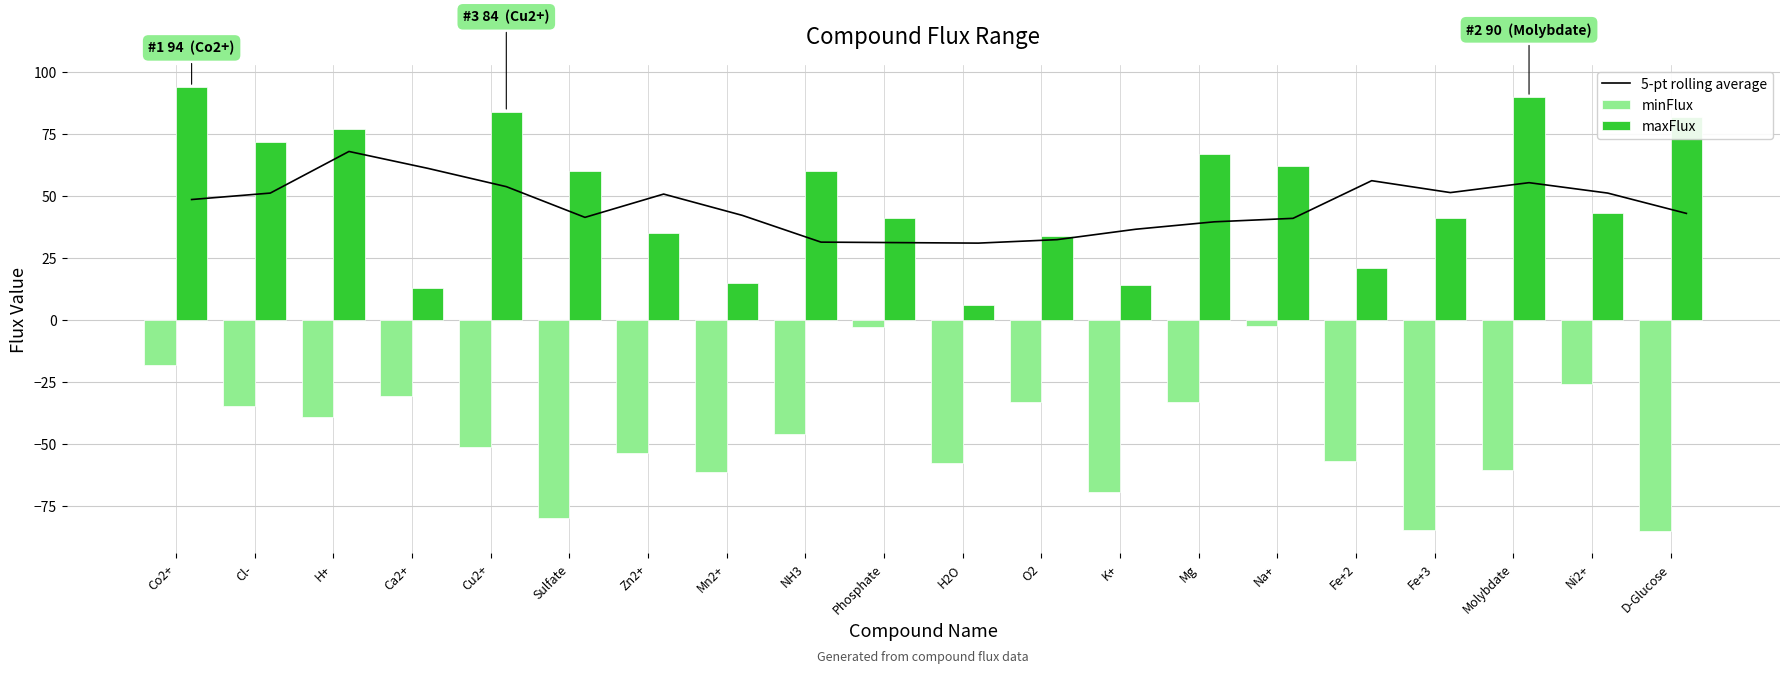

What are all the series names shown in the legend?

5-pt rolling average, minFlux, maxFlux